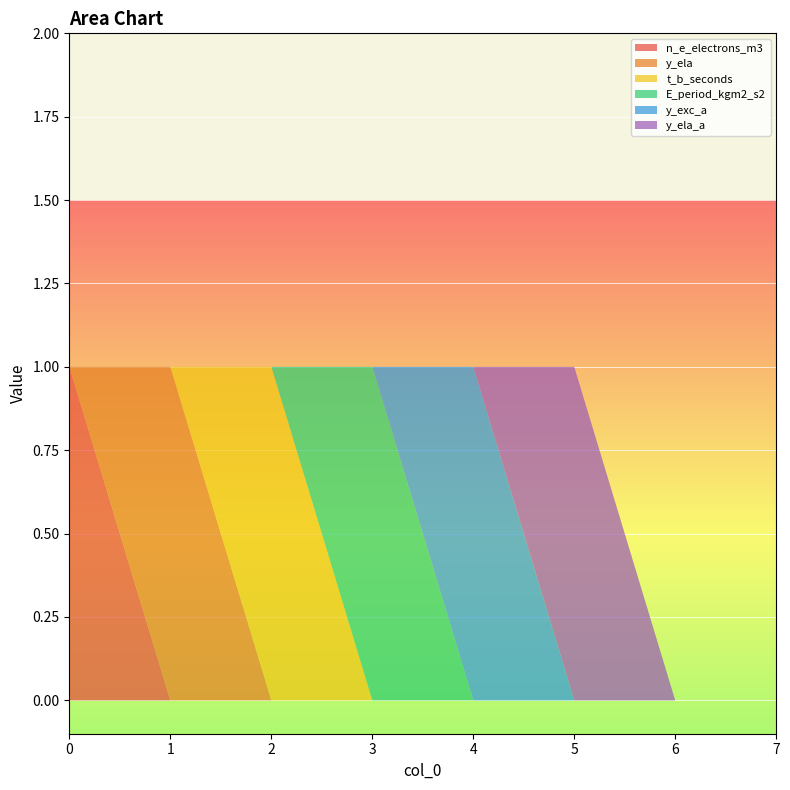

Reading left to right, transcribe all the data shown in this chart.

n_e_electrons_m3: 1	0	0	0	0	0	0	0
y_ela: 0	1	0	0	0	0	0	0
t_b_seconds: 0	0	1	0	0	0	0	0
E_period_kgm2_s2: 0	0	0	1	0	0	0	0
y_exc_a: 0	0	0	0	1	0	0	0
y_ela_a: 0	0	0	0	0	1	0	0